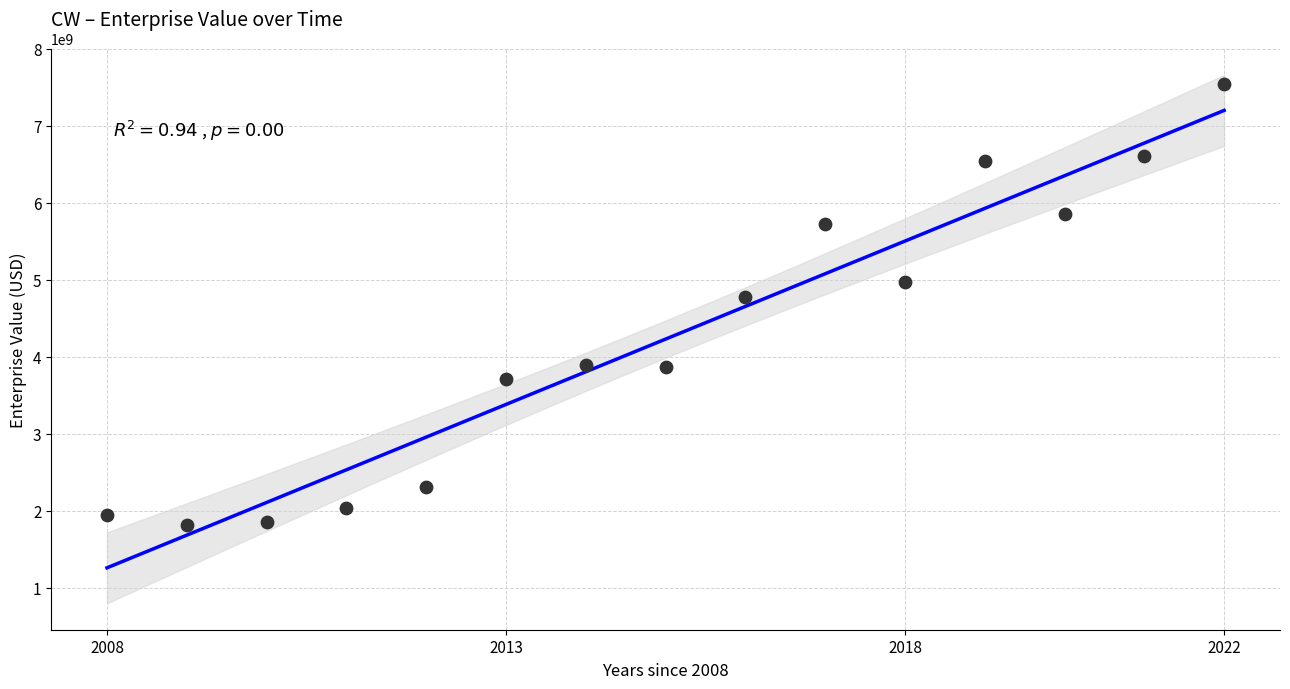

What Y value in the scatter plot is closest to 4678342490?

4778552040.0